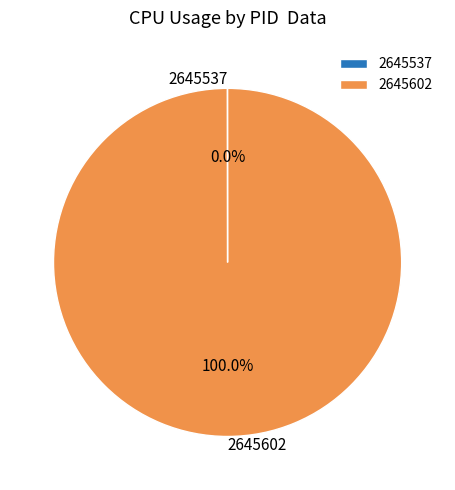

What is the largest slice in the pie chart?

2645602